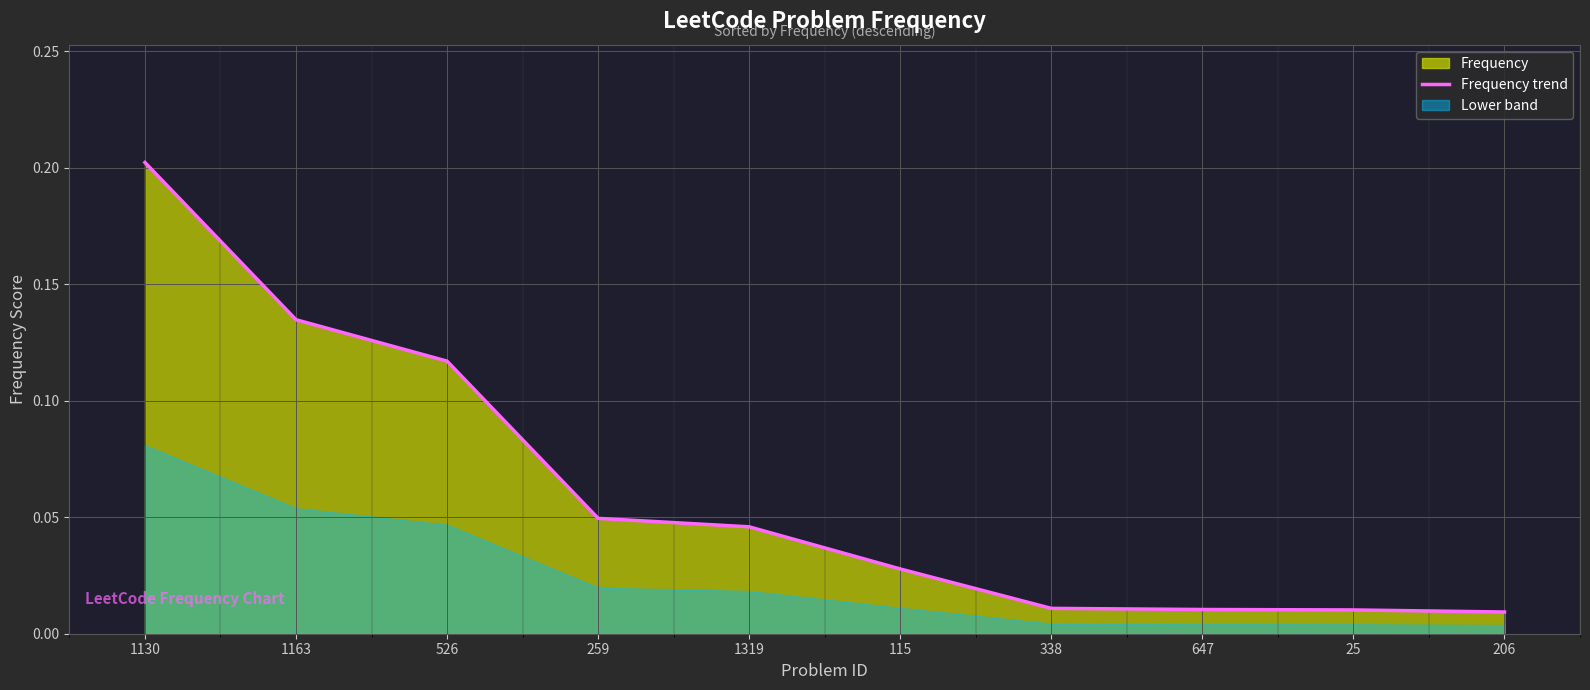

List the labels in order of value, smallest first.

206, 25, 647, 338, 115, 1319, 259, 526, 1163, 1130